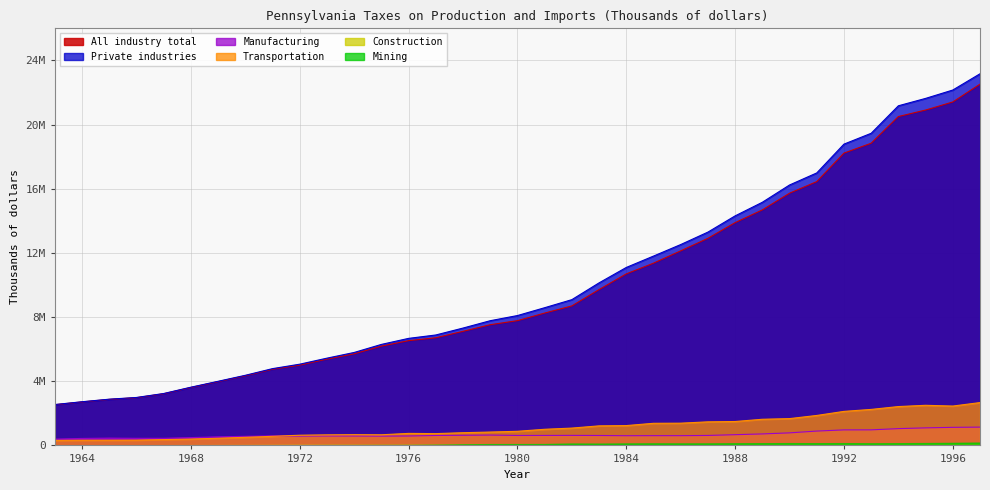

True or false: Manufacturing has a value of 1564316 at 31.

False